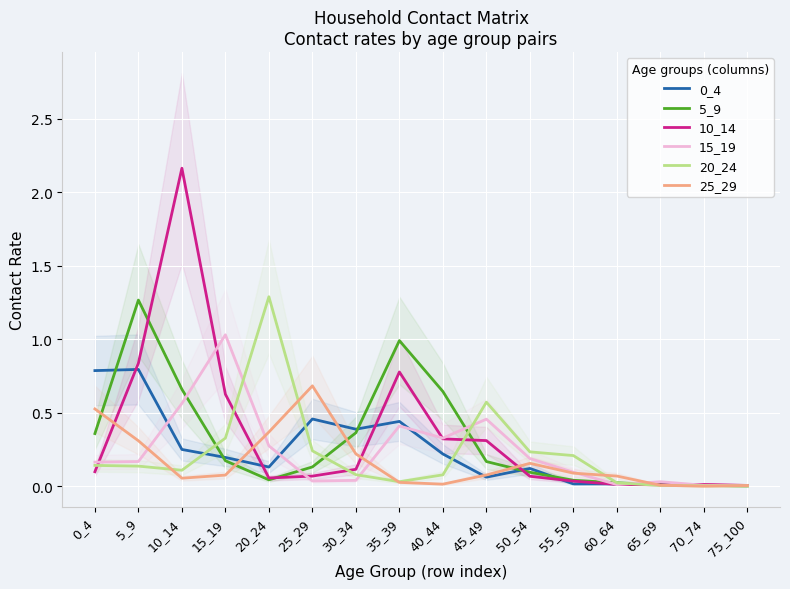

What is the maximum value for 15_19?

1.0